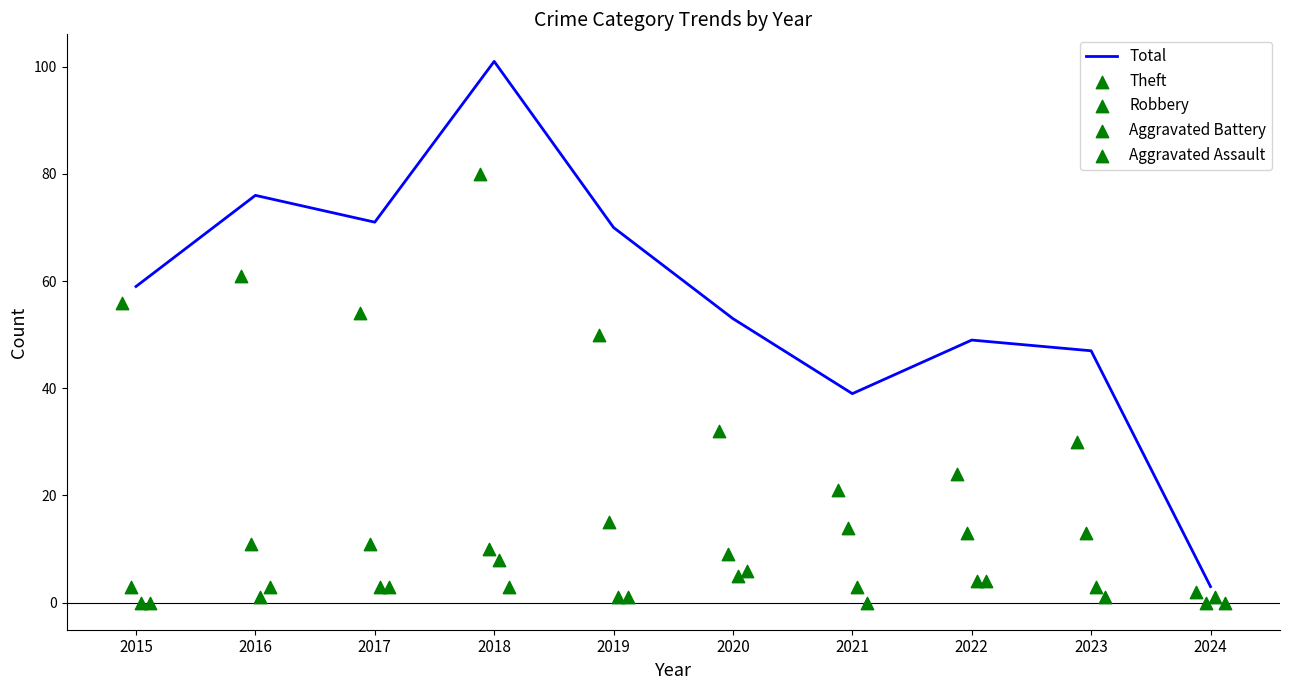

What are all the series names shown in the legend?

Total, Theft, Robbery, Aggravated Battery, Aggravated Assault